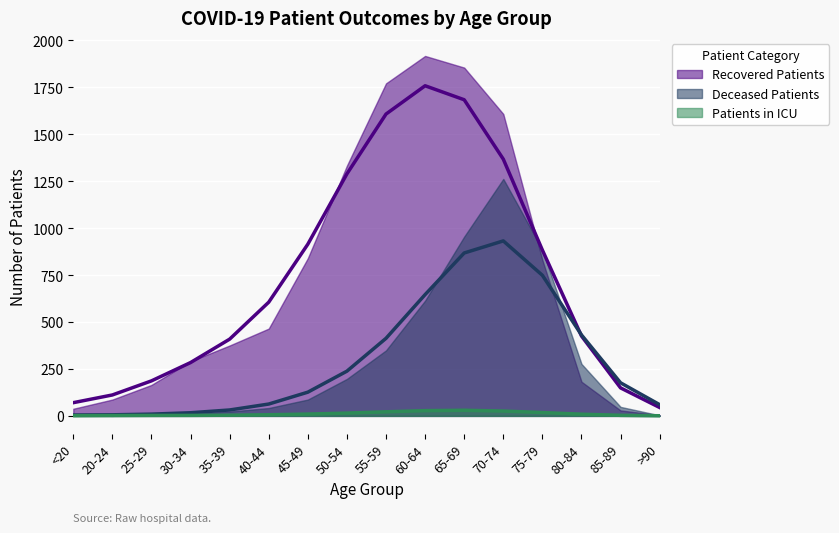

At which label is patients_in_icu closest to 15?

50-54